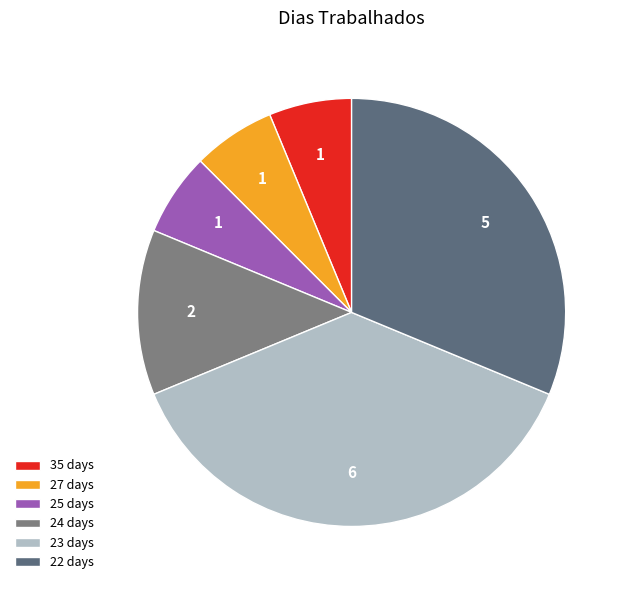

How many segments does this pie chart have?

6